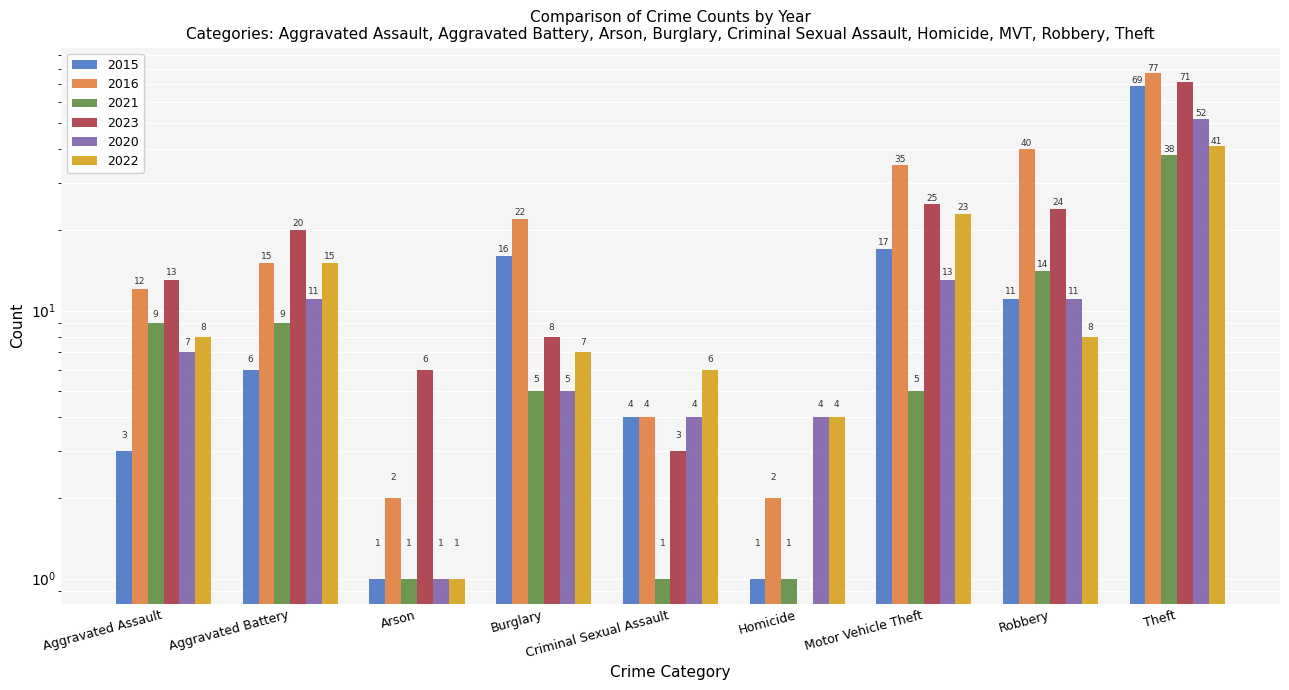

Reading left to right, transcribe all the data shown in this chart.

2015: Aggravated Assault=3	Aggravated Battery=6	Arson=1	Burglary=16	Criminal Sexual Assault=4	Homicide=1	Motor Vehicle Theft=17	Robbery=11	Theft=69
2016: Aggravated Assault=12	Aggravated Battery=15	Arson=2	Burglary=22	Criminal Sexual Assault=4	Homicide=2	Motor Vehicle Theft=35	Robbery=40	Theft=77
2021: Aggravated Assault=9	Aggravated Battery=9	Arson=1	Burglary=5	Criminal Sexual Assault=1	Homicide=1	Motor Vehicle Theft=5	Robbery=14	Theft=38
2023: Aggravated Assault=13	Aggravated Battery=20	Arson=6	Burglary=8	Criminal Sexual Assault=3	Homicide=0	Motor Vehicle Theft=25	Robbery=24	Theft=71
2020: Aggravated Assault=7	Aggravated Battery=11	Arson=1	Burglary=5	Criminal Sexual Assault=4	Homicide=4	Motor Vehicle Theft=13	Robbery=11	Theft=52
2022: Aggravated Assault=8	Aggravated Battery=15	Arson=1	Burglary=7	Criminal Sexual Assault=6	Homicide=4	Motor Vehicle Theft=23	Robbery=8	Theft=41